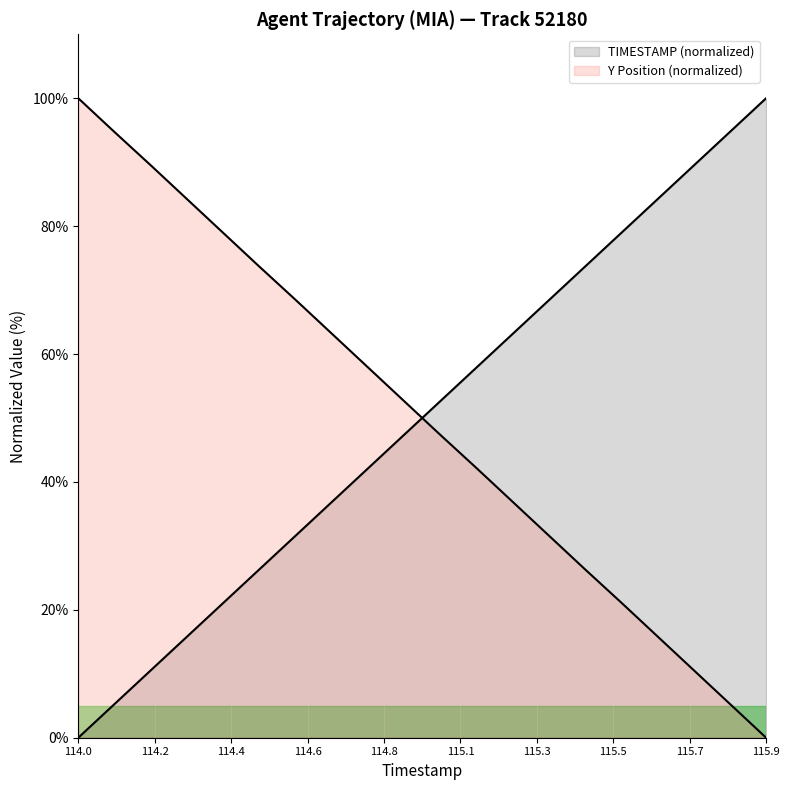

How many values in the TIMESTAMP series exceed 52?

10